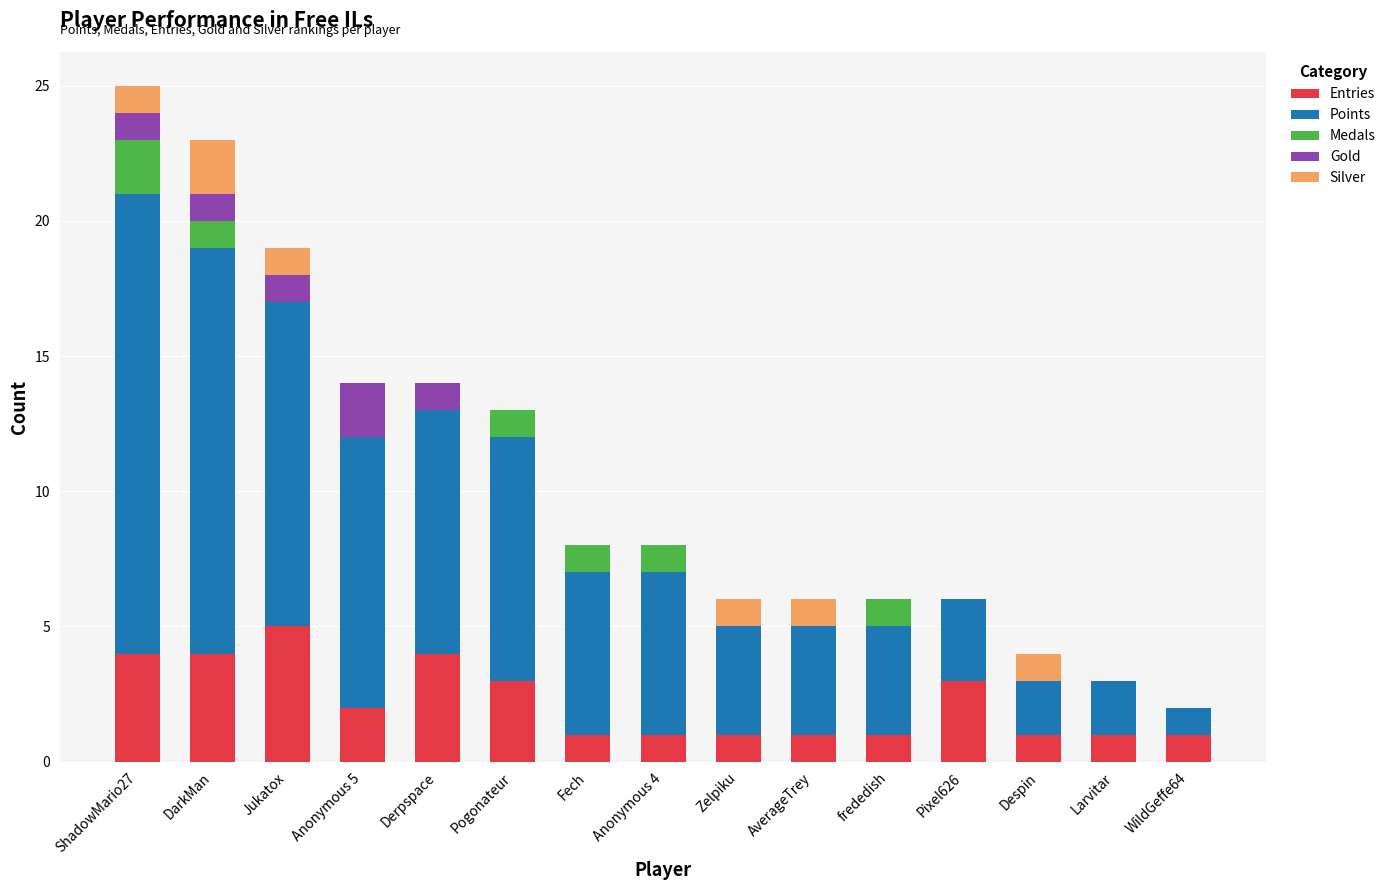

Which category has the highest value in the Entries series?

Jukatox